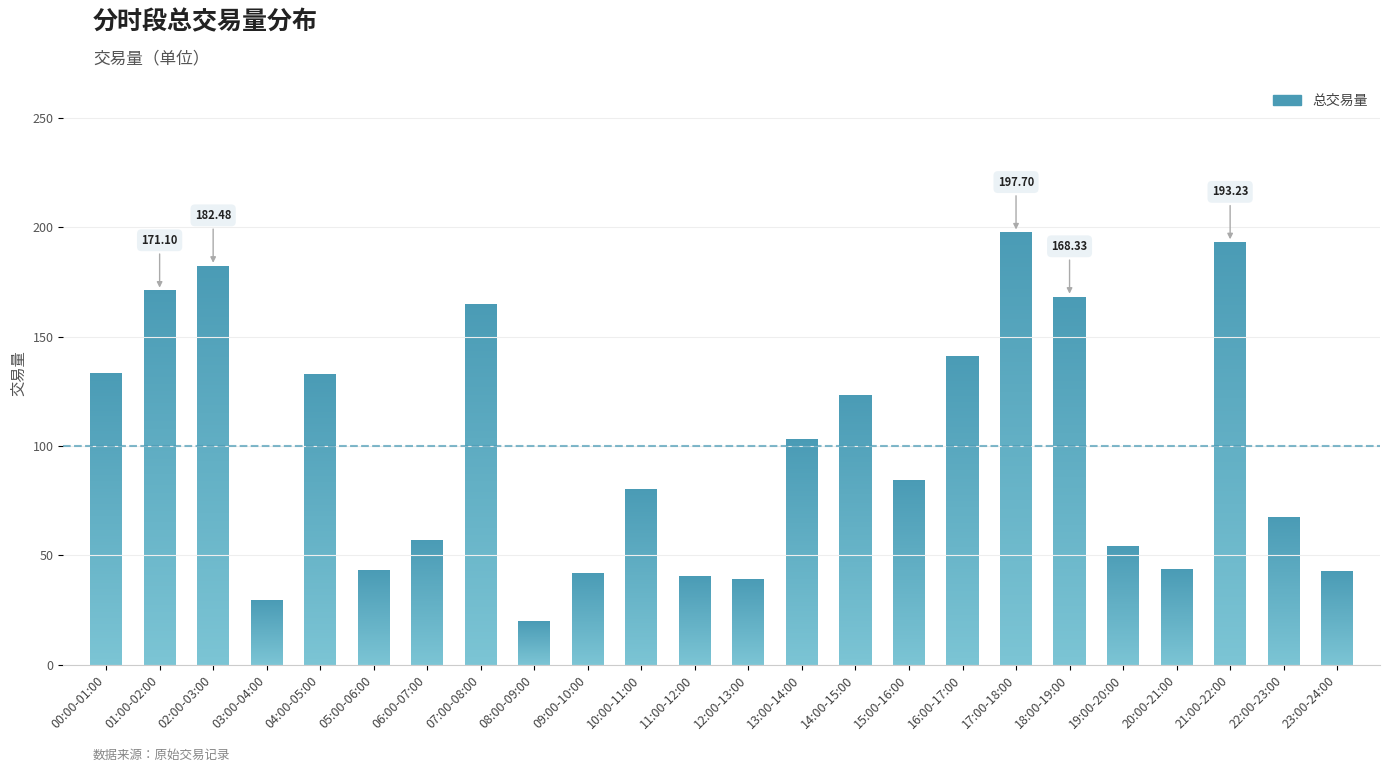

Reading left to right, what are all the values shown in this chart?

133.6	171.1	182.5	29.5	132.8	43.1	56.9	164.7	19.8	41.9	80.2	40.4	39.2	103.0	123.5	84.4	141.2	197.7	168.3	54.2	43.5	193.2	67.5	42.7